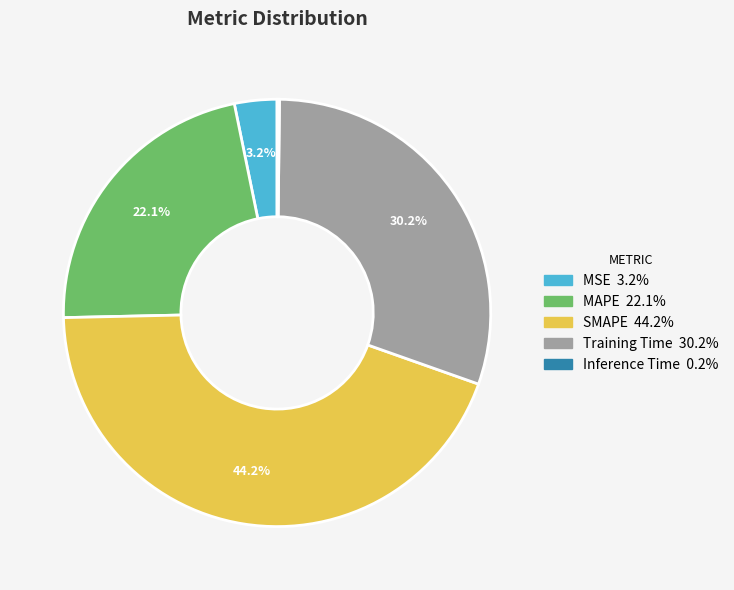

Is there any slice that represents more than half of the pie?

No